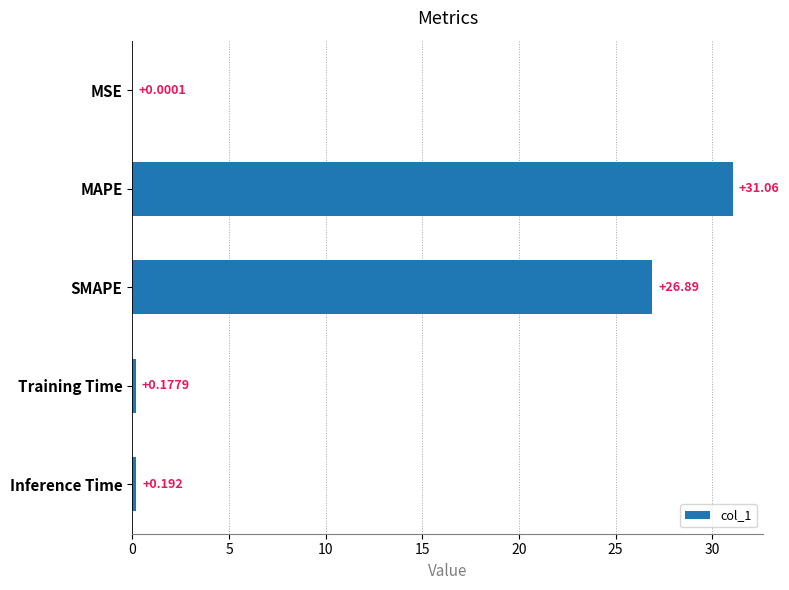

Where is the data nearest to the value 15?

SMAPE